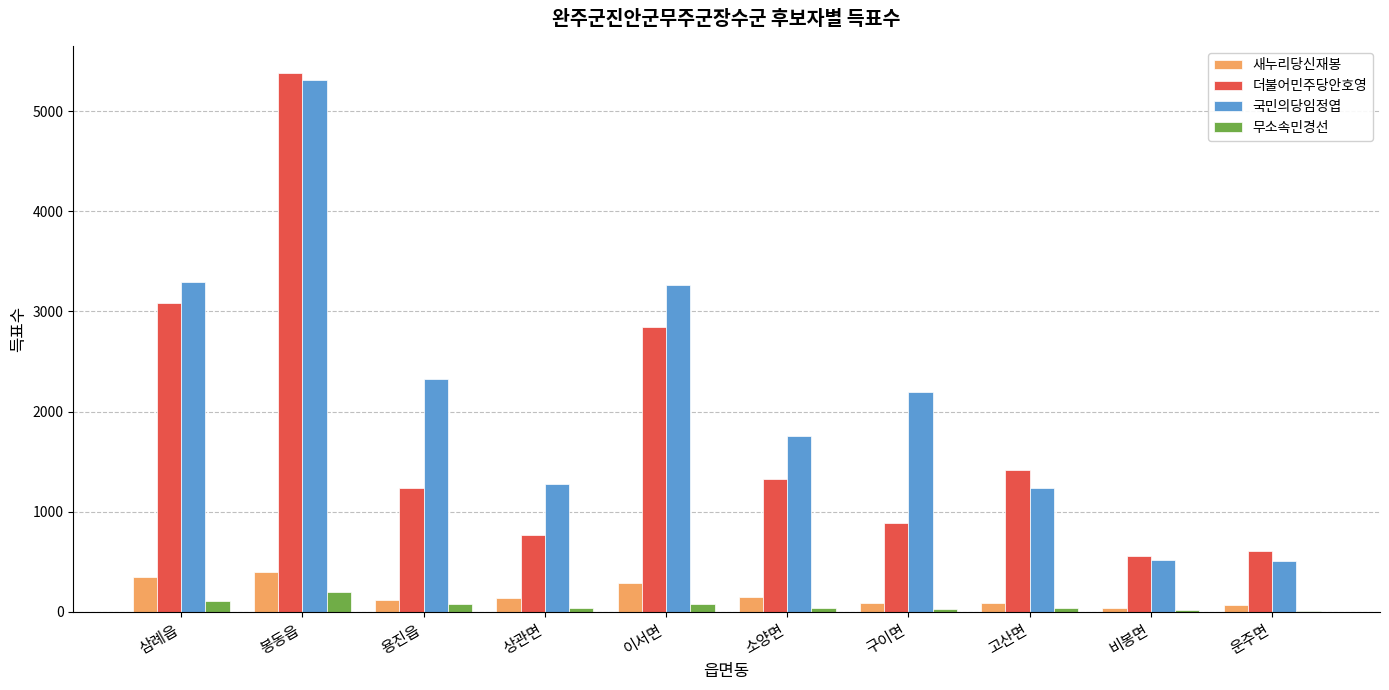

The 새누리당신재봉 series shows 89 at 고산면. True or false?

True